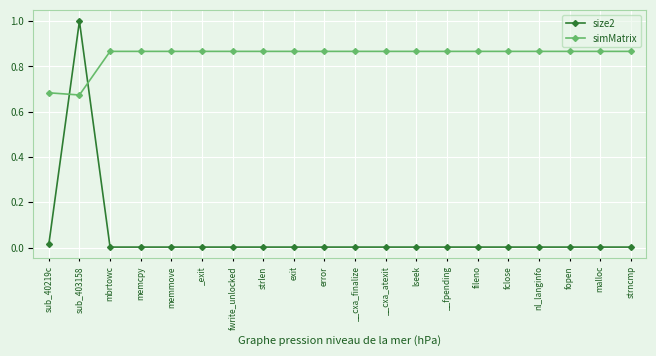

What position from the left is __cxa_finalize?

11